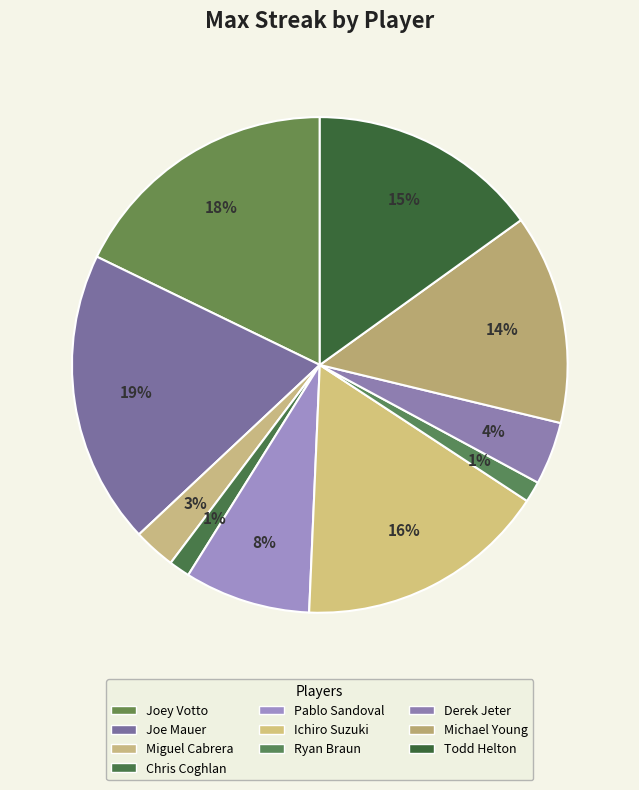

Is there any slice that represents more than half of the pie?

No